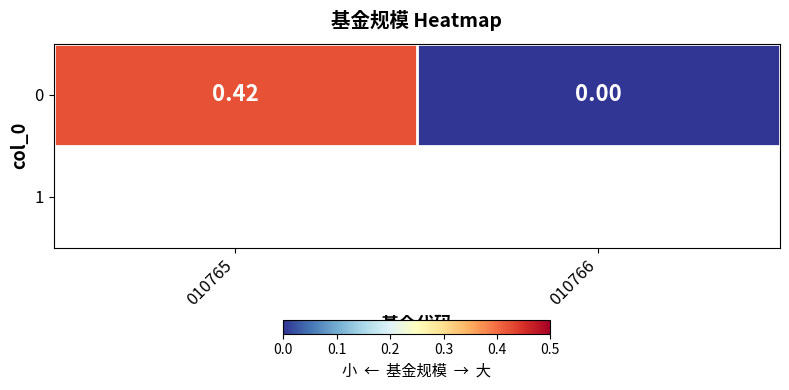

What is the change in value from 010765 to 010766?

-0.4